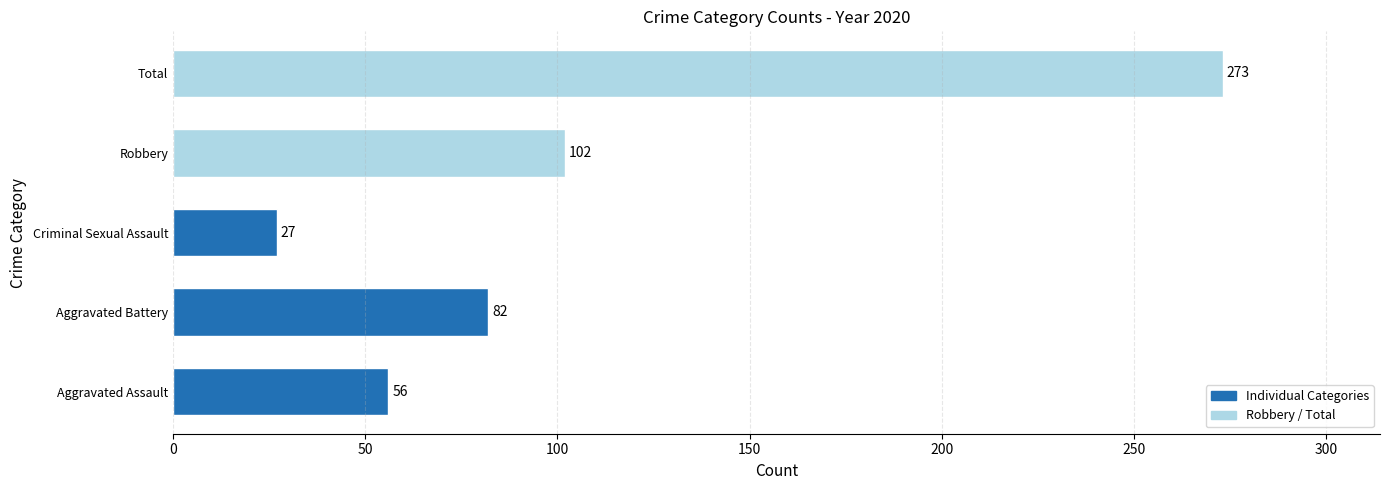

What is the greatest value displayed?

273